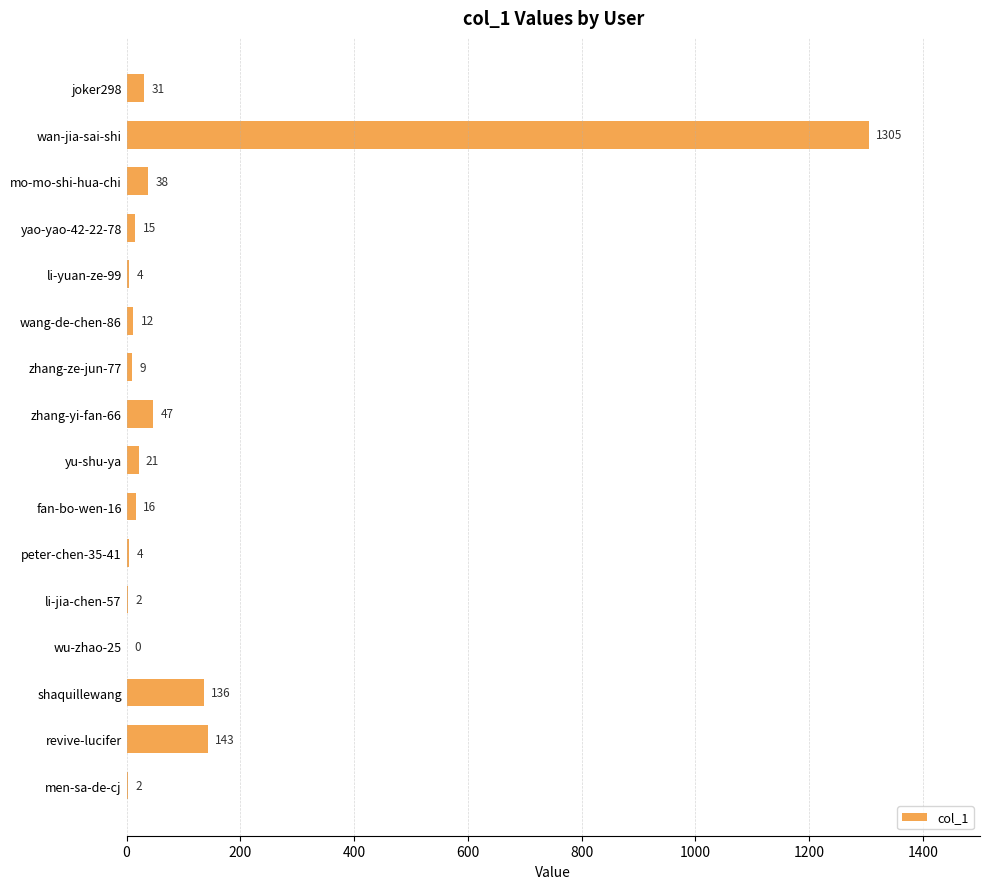

What is the greatest value displayed?

1305